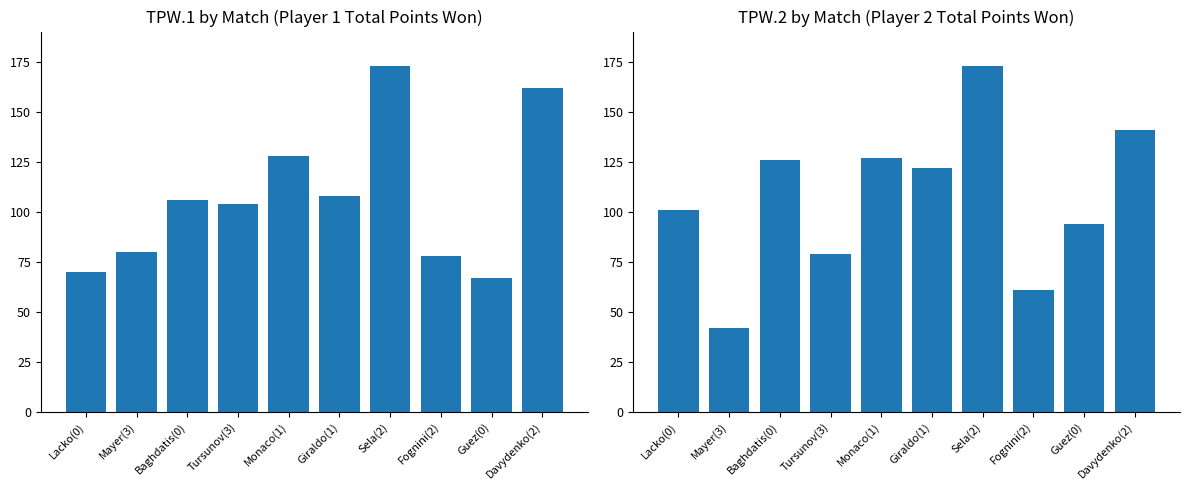

At which category is the sum across all series the highest?

Sela(2)